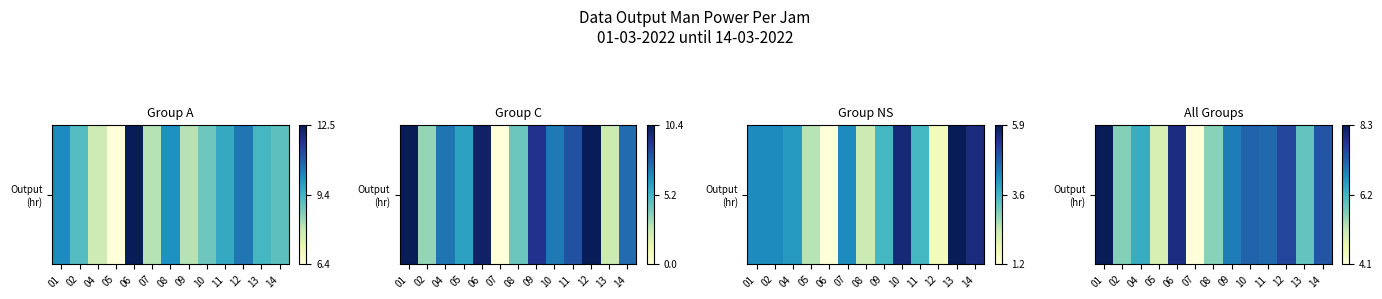

What is the change in value from 01 to 02?

-0.6